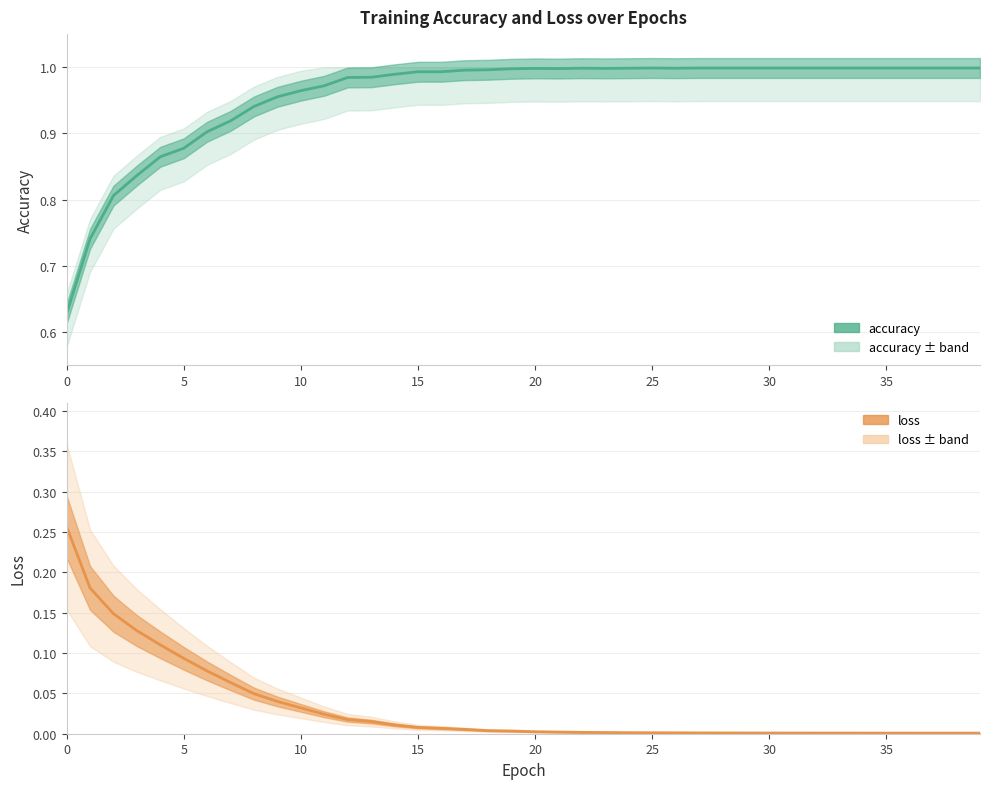

True or false: loss and accuracy intersect in this chart.

False